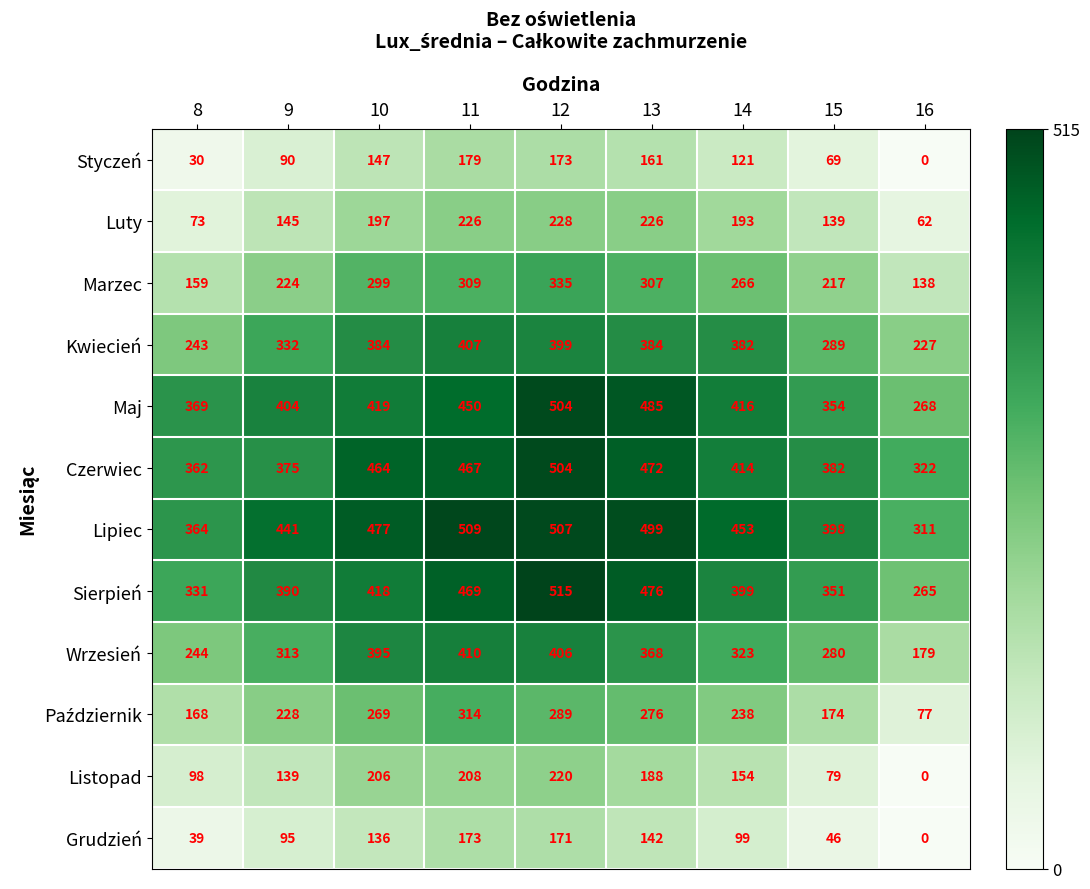

List the labels in order of Wrzesień value, largest first.

11, 12, 10, 13, 14, 9, 15, 8, 16